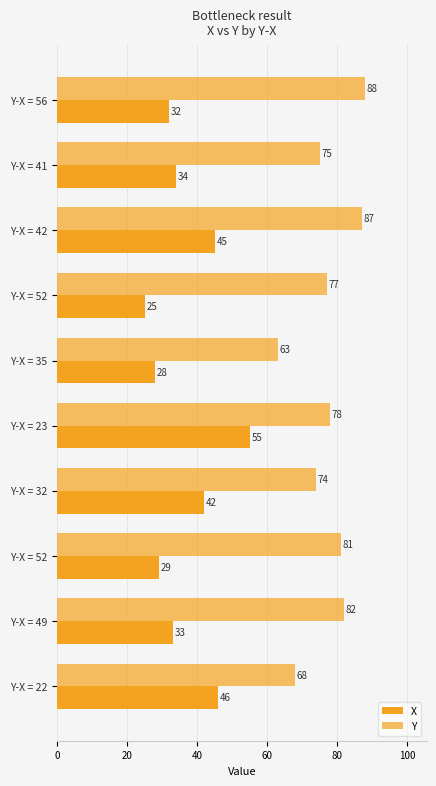

What is the average value of the X series?

37